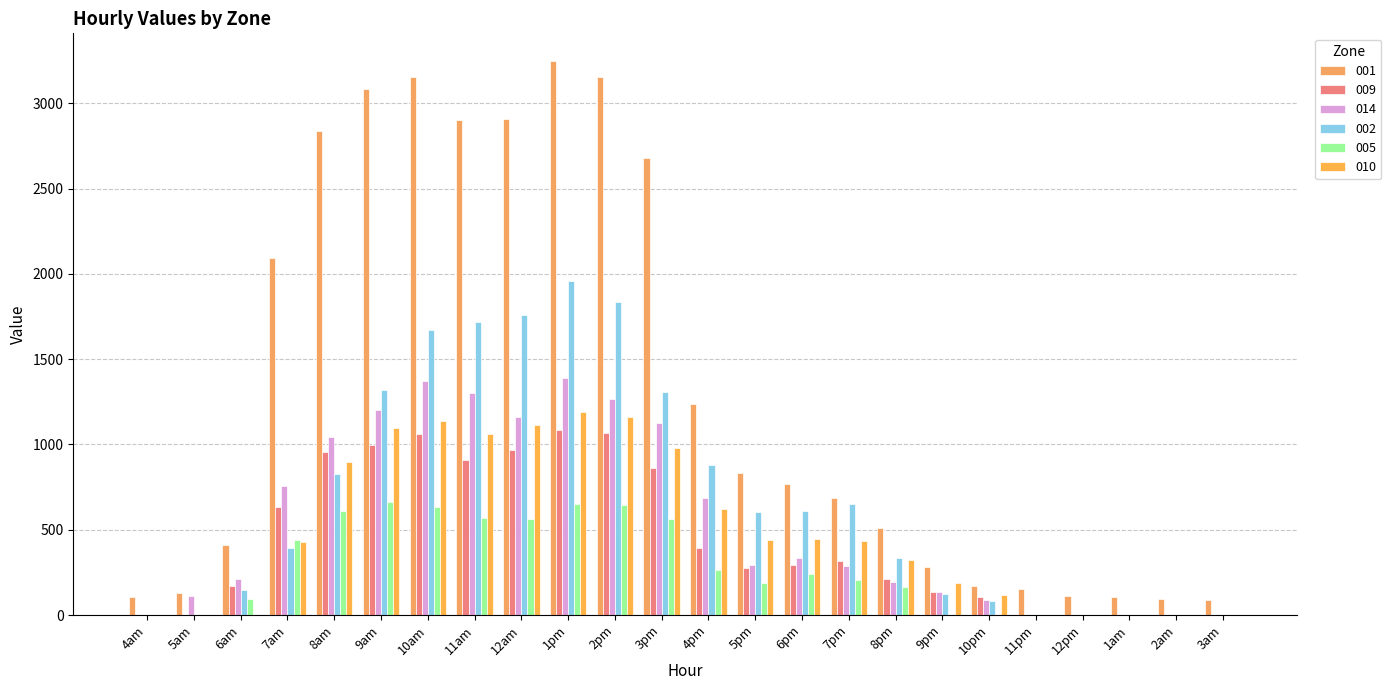

List the series in order of their peak value, lowest first.

005, 009, 010, 014, 002, 001